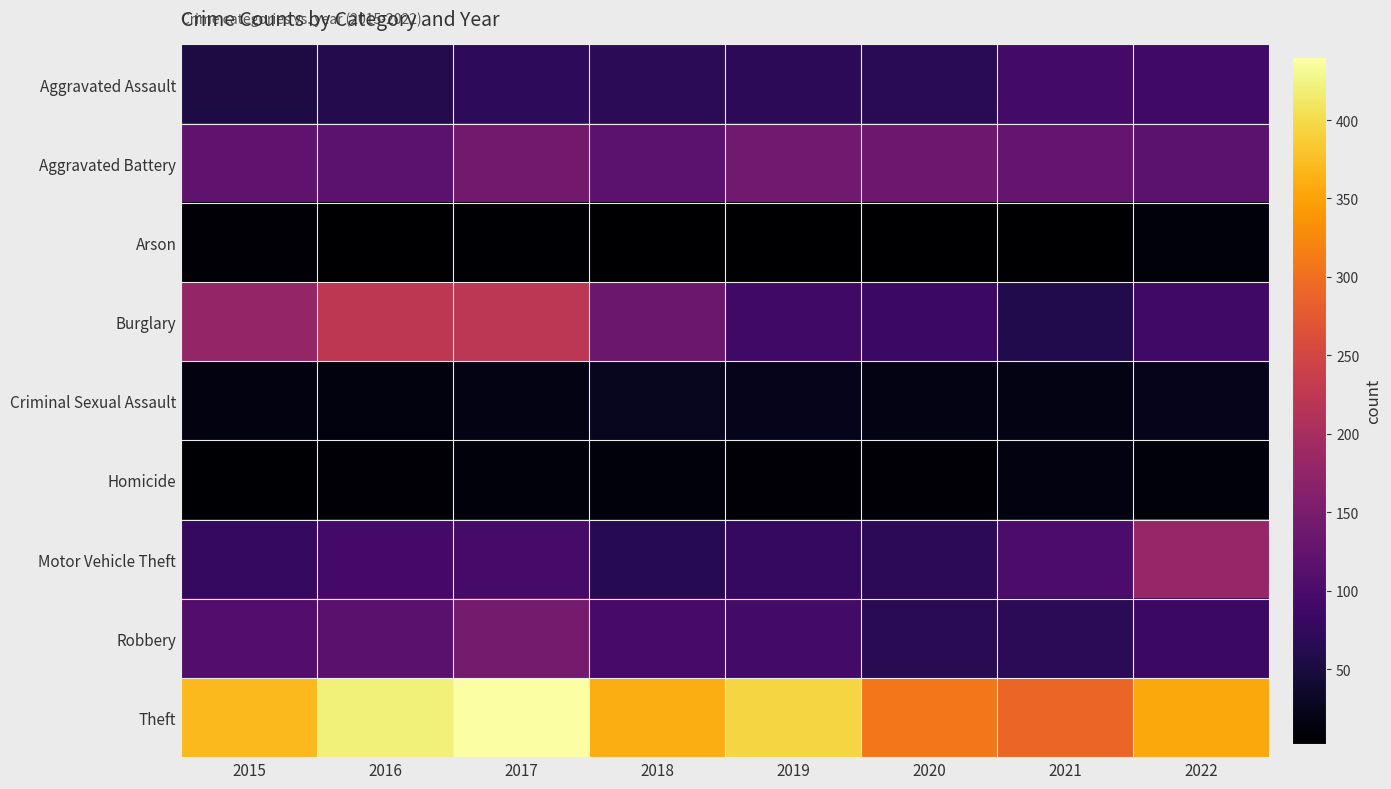

Which series changed the most between 2021 and 2022?

Motor Vehicle Theft